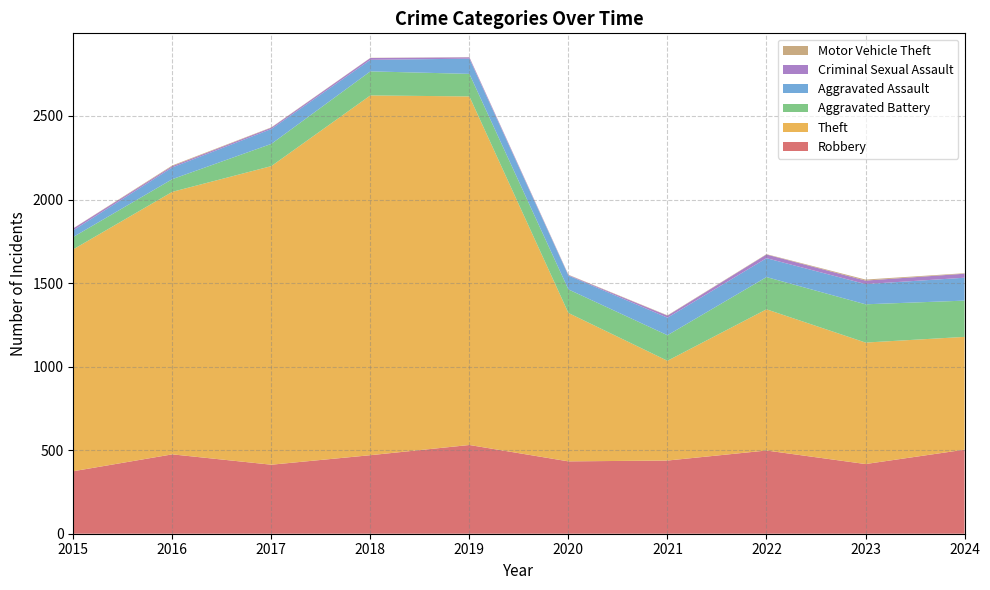

Reading left to right, transcribe all the data shown in this chart.

Robbery: 2015=374	2016=475	2017=413	2018=470	2019=531	2020=433	2021=438	2022=498	2023=417	2024=503
Theft: 2015=1328	2016=1571	2017=1787	2018=2153	2019=2086	2020=888	2021=597	2022=845	2023=727	2024=675
Aggravated Battery: 2015=74	2016=76	2017=133	2018=144	2019=135	2020=141	2021=153	2022=193	2023=229	2024=217
Aggravated Assault: 2015=40	2016=70	2017=89	2018=69	2019=91	2020=83	2021=105	2022=113	2023=121	2024=137
Criminal Sexual Assault: 2015=11	2016=8	2017=8	2018=11	2019=8	2020=3	2021=12	2022=22	2023=21	2024=24
Motor Vehicle Theft: 2015=1	2016=4	2017=2	2018=1	2019=1	2020=2	2021=2	2022=2	2023=6	2024=3